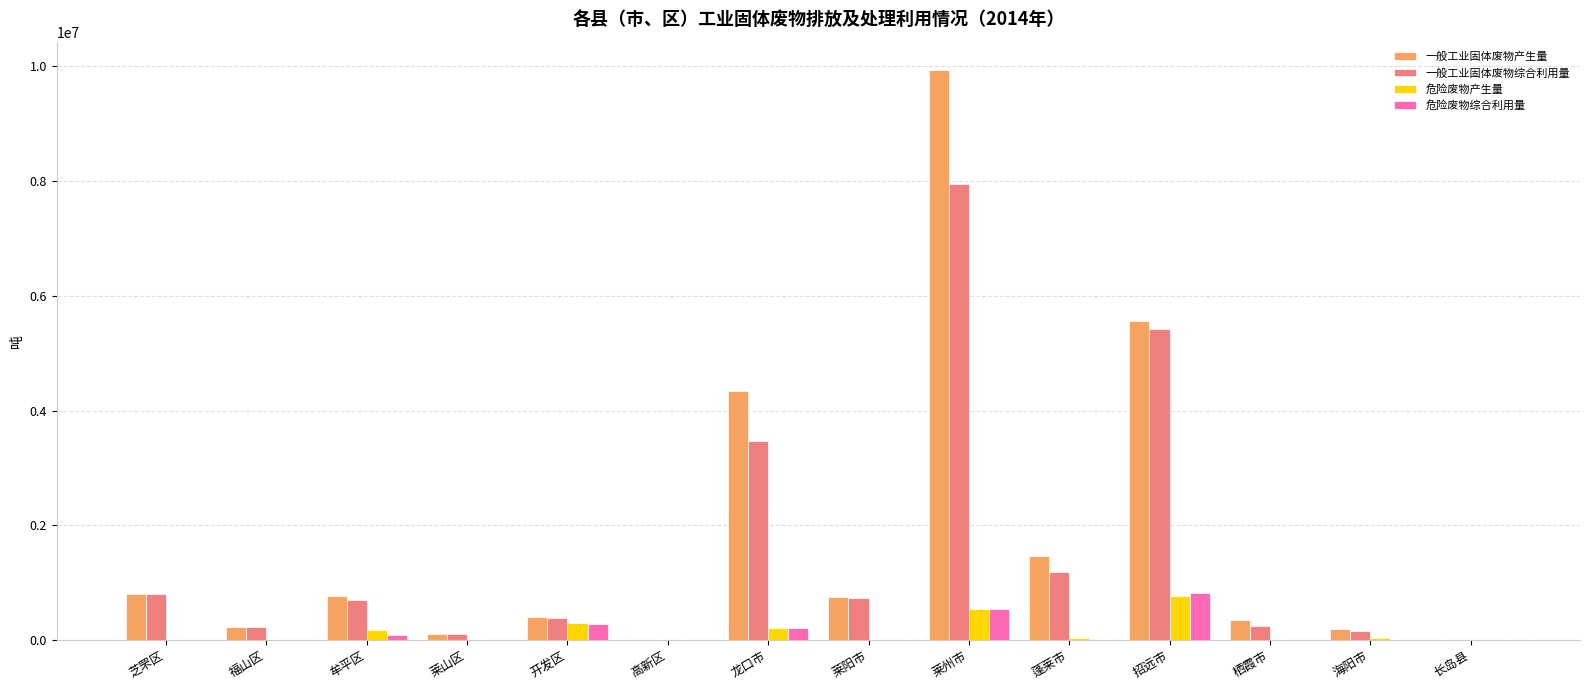

The 一般工业固体废物产生量 series shows 236885.1 at 福山区. True or false?

True